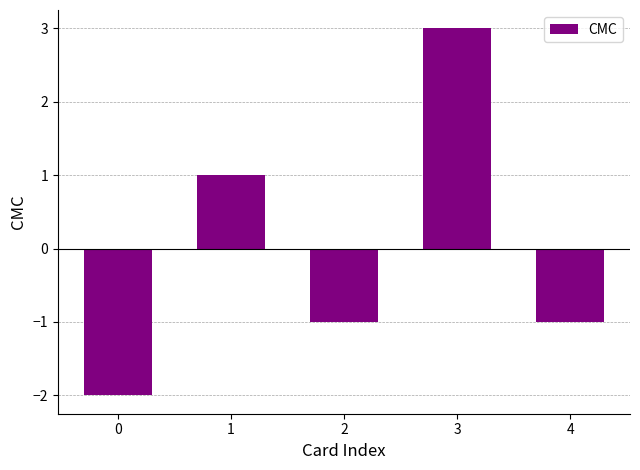

True or false: the data shows 3 at 3.

True